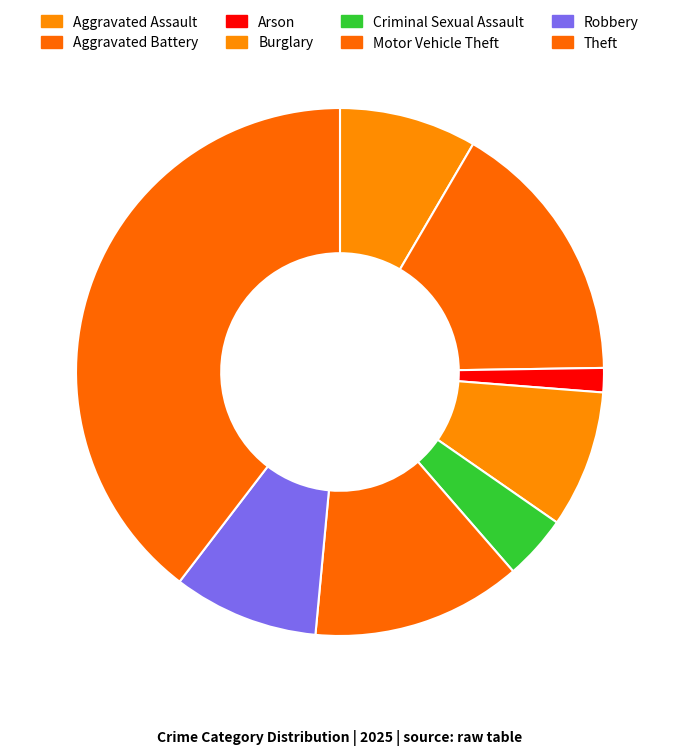

What percentage do Motor Vehicle Theft and Criminal Sexual Assault together represent?

16.8%